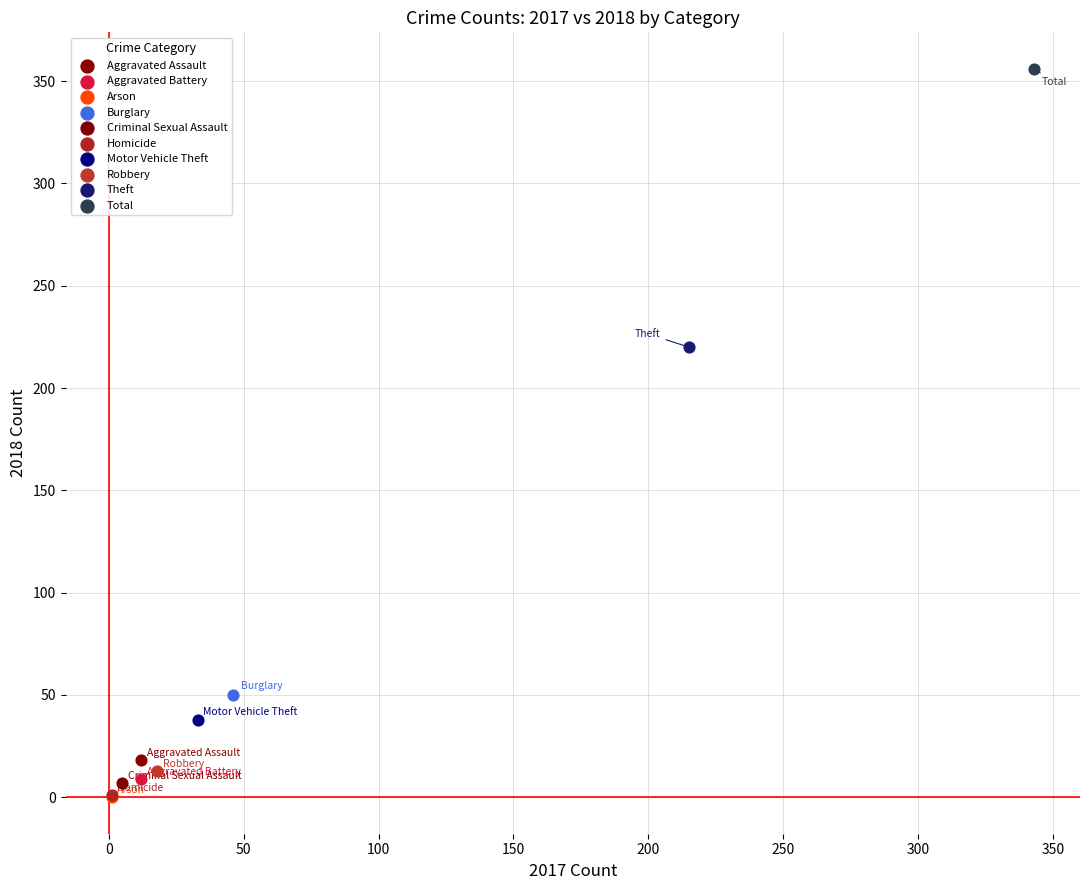

What are all the series names shown in the legend?

Aggravated Assault, Aggravated Battery, Arson, Burglary, Criminal Sexual Assault, Homicide, Motor Vehicle Theft, Robbery, Theft, Total